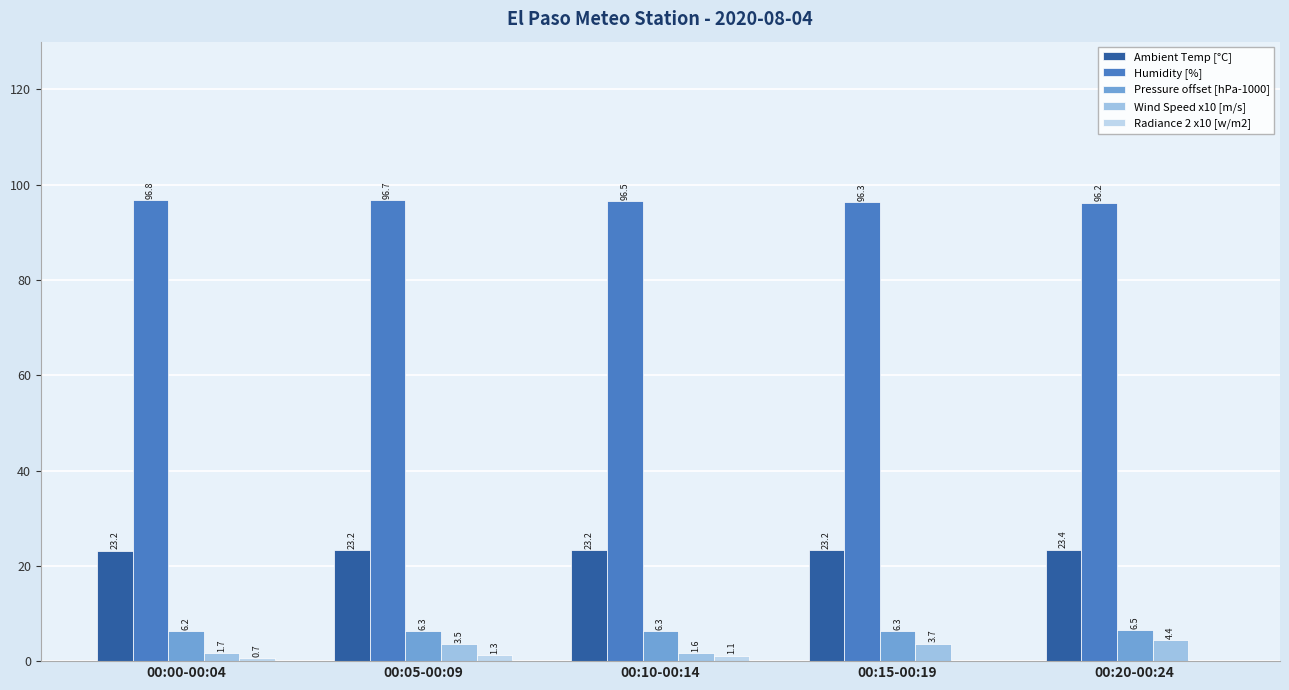

Between 00:00-00:04 and 00:20-00:24, which series saw the biggest shift?

Wind Speed x10 [m/s]